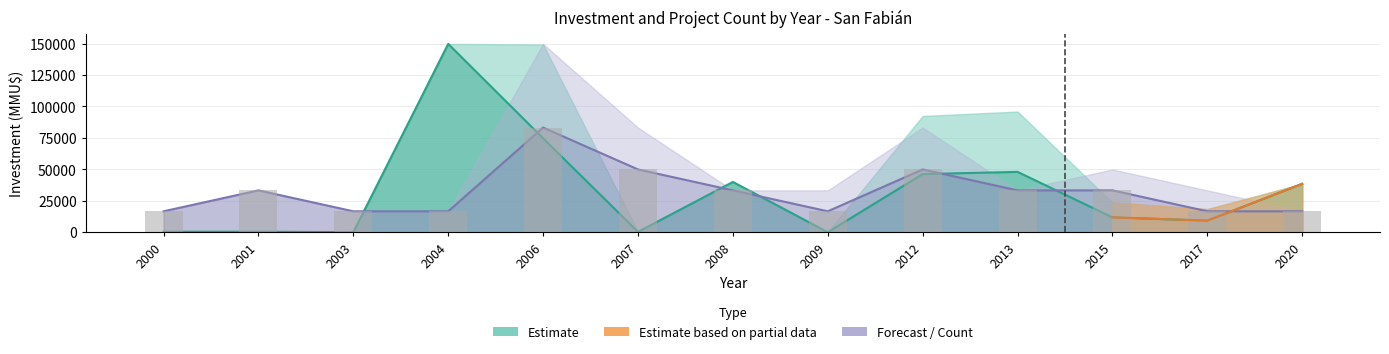

Is it true that the value at 2000 is 5063.4?

False